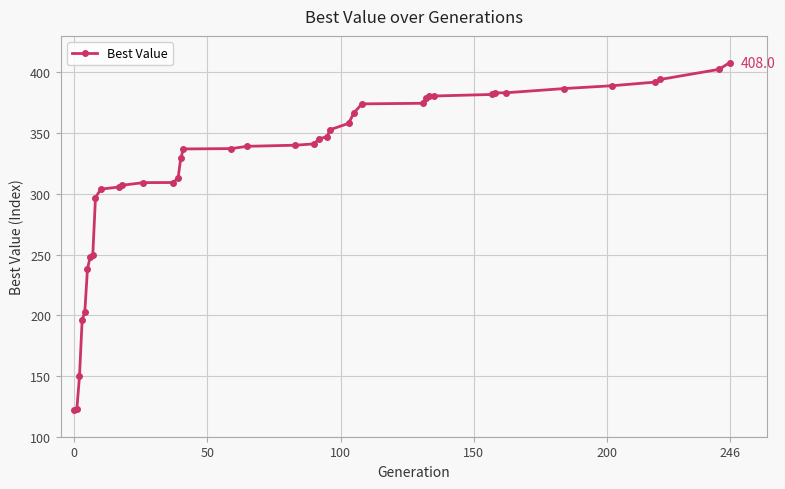

What is the sum of all values?

12875.4